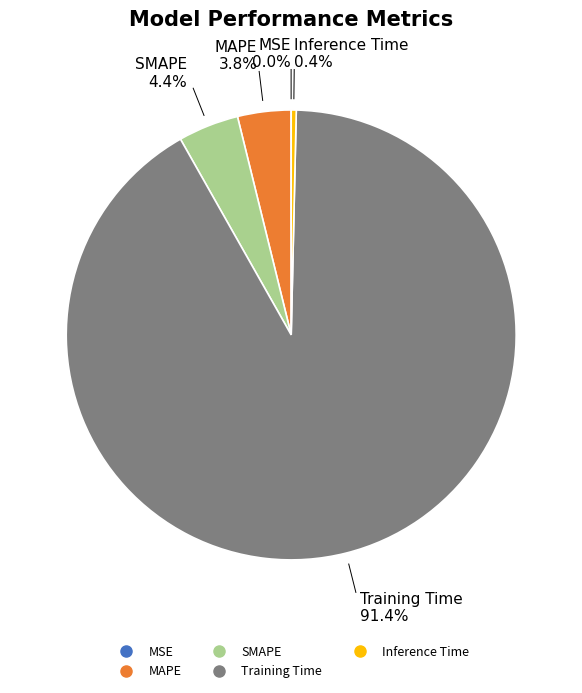

Which category has the biggest portion of the pie?

Training Time